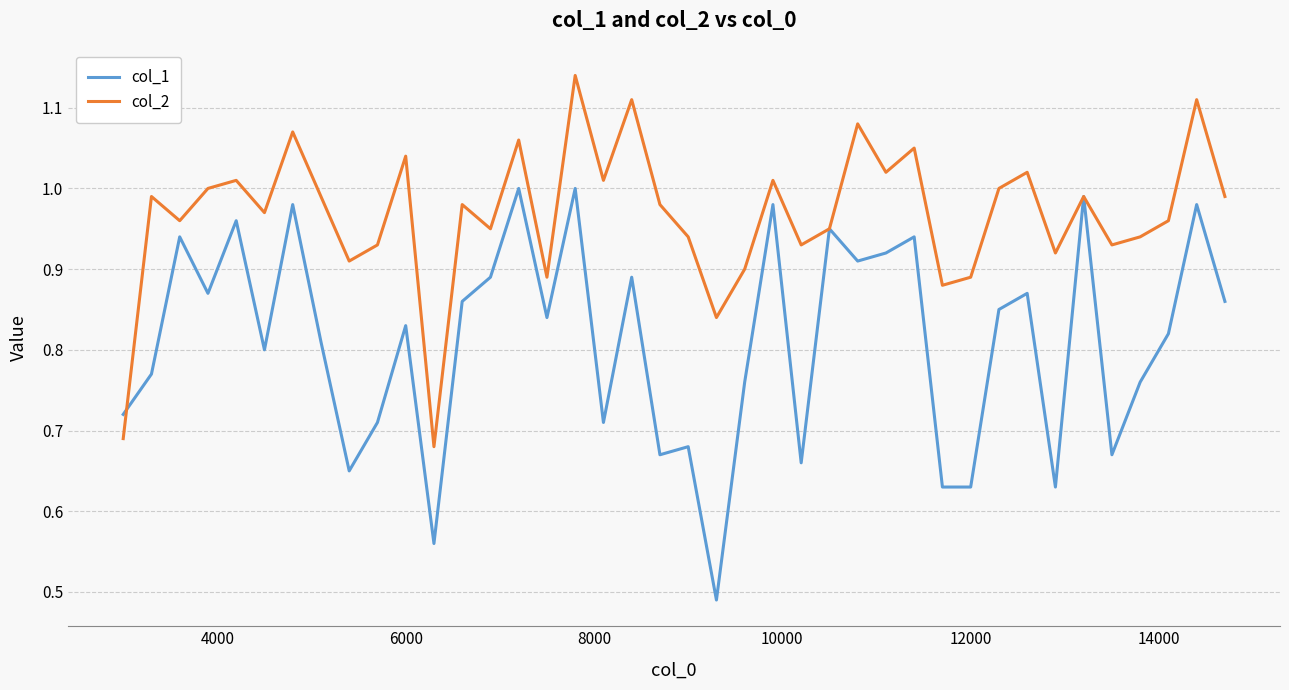

Which series has the largest range (max minus min)?

col_1